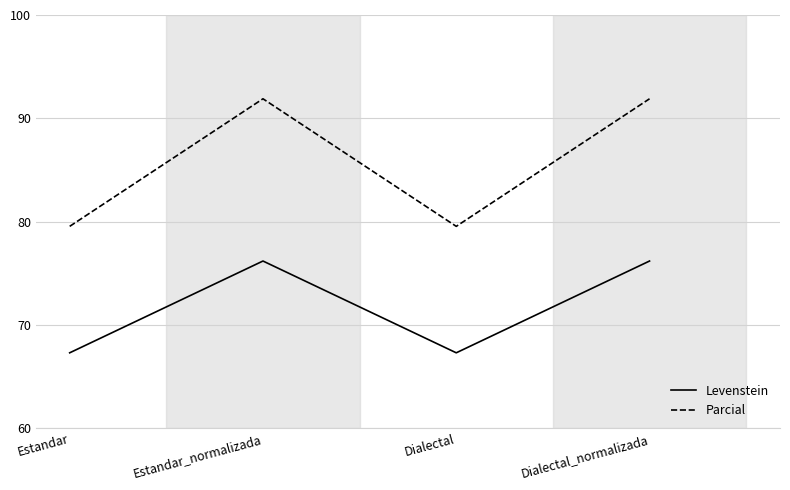

How many values in the Parcial series are below 91?

2